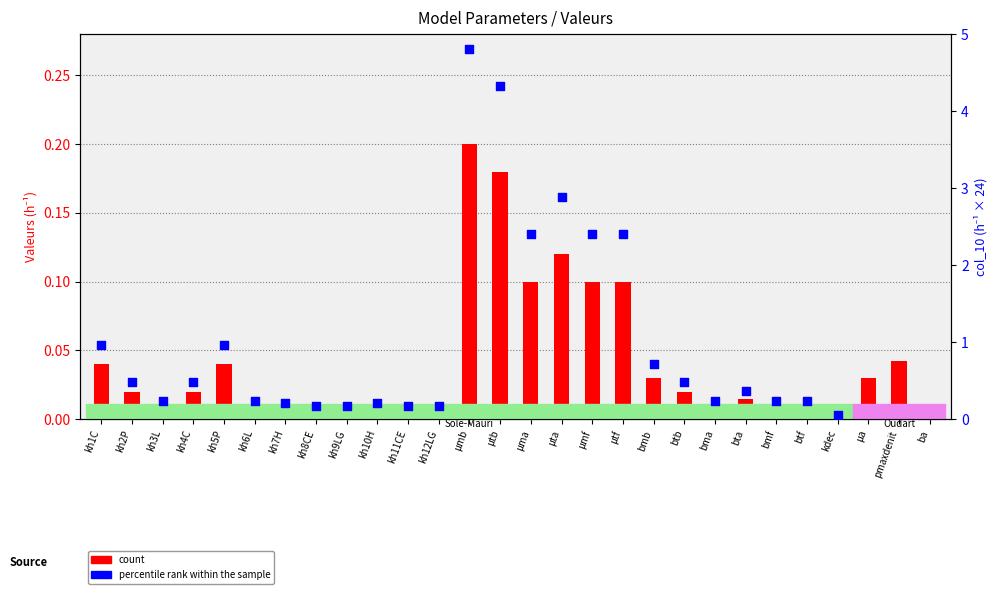

Which series contains the lowest Y value?

count